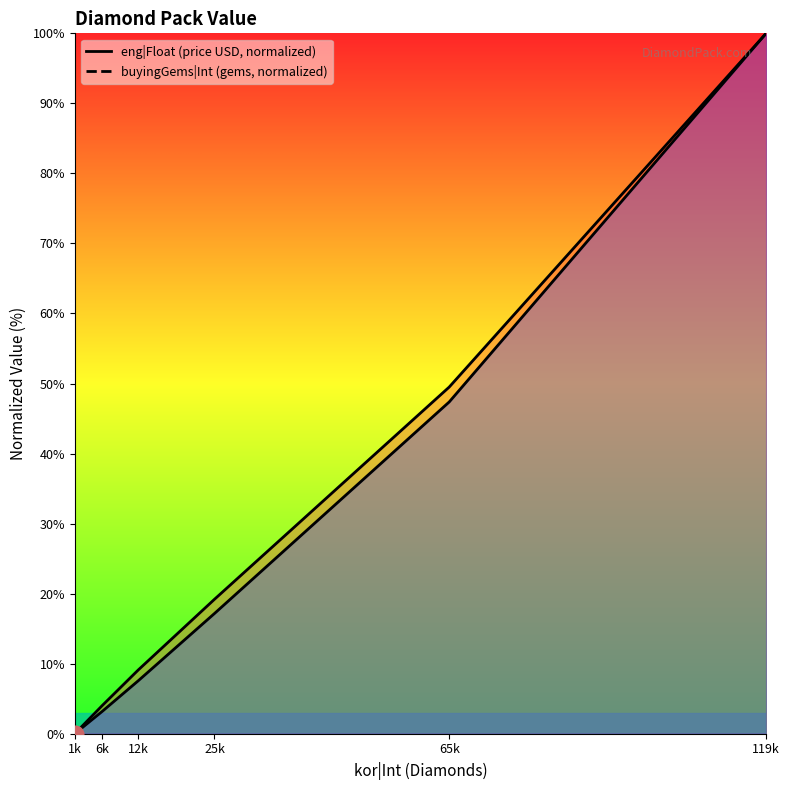

What is the value of the buyingGems|Int point at the 3rd from the left?

7.6